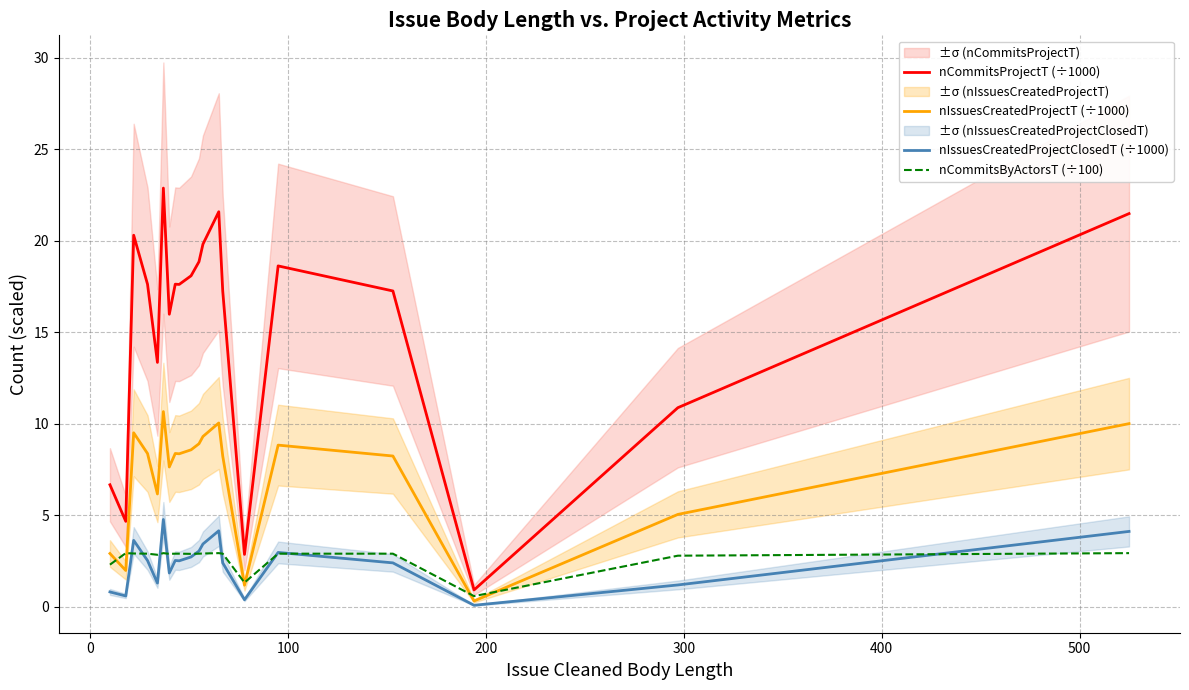

What is the highest value of the nIssuesCreatedProjectT (÷1000) series?

10.7